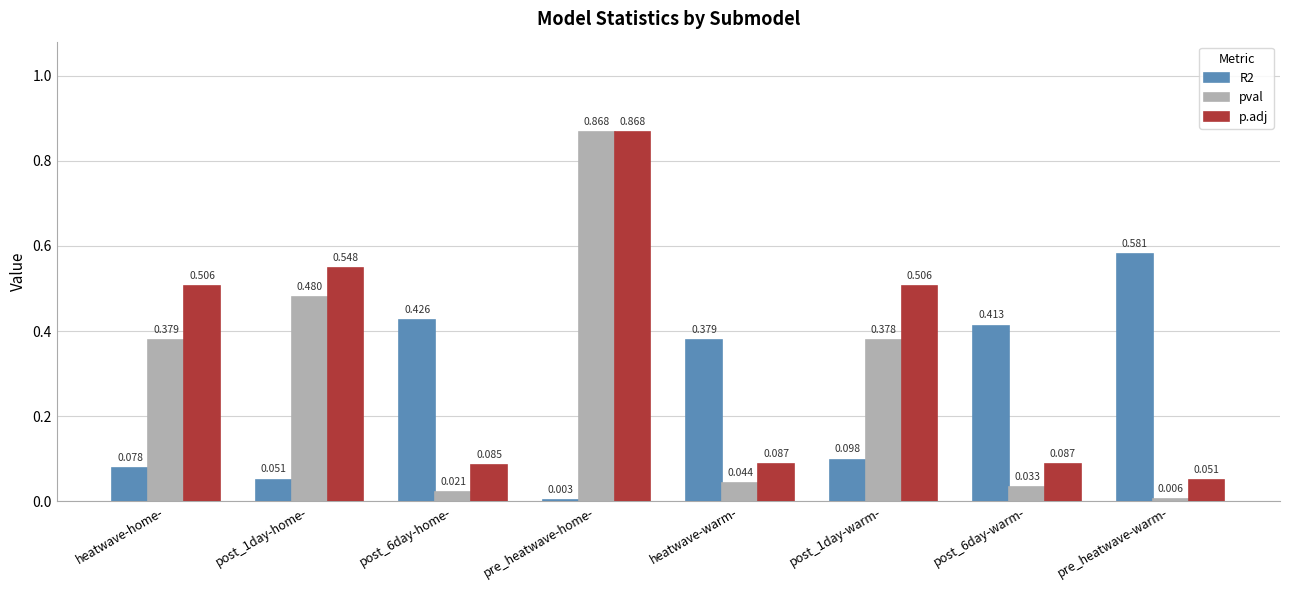

How many groups of bars are there?

8